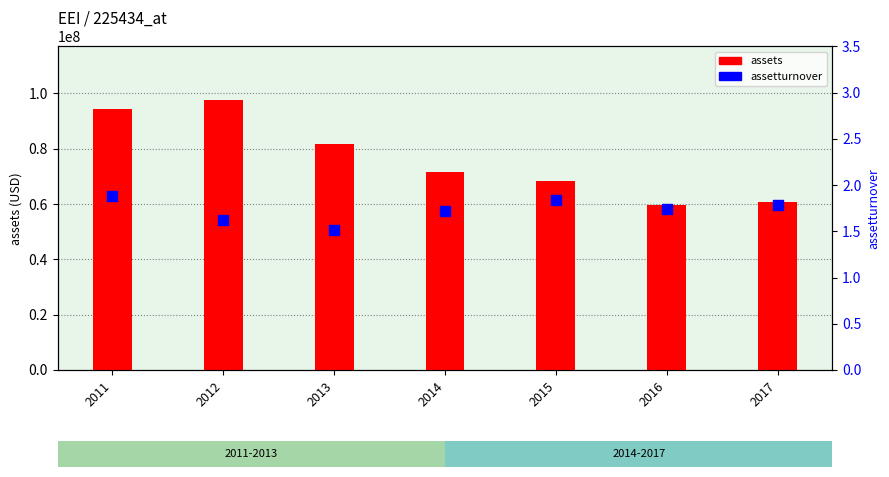

Which series has the widest spread of Y values?

assets